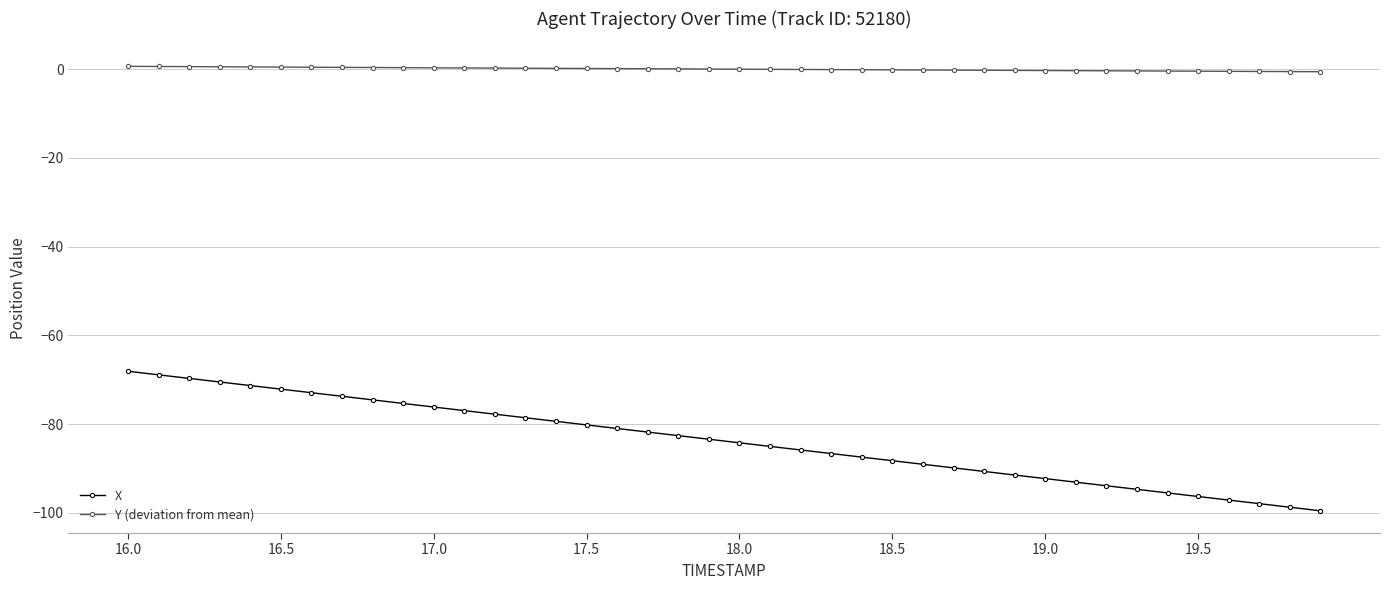

What is the difference between the maximum and second lowest values in the X series?

30.6